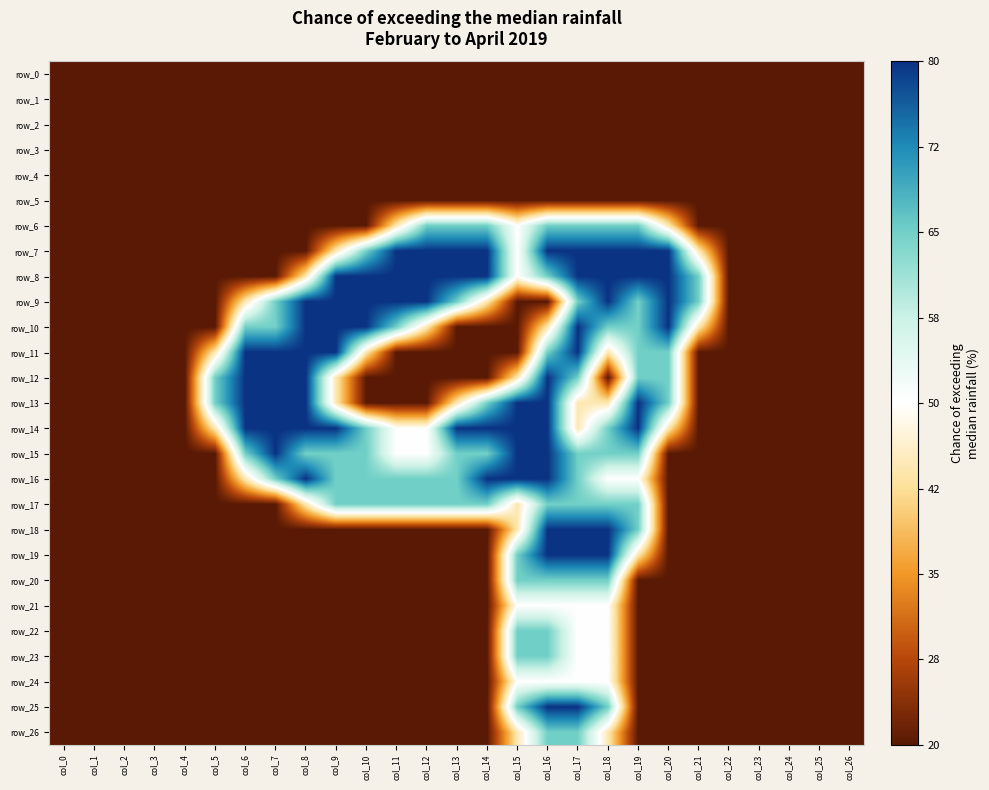

Reading left to right, list all the values displayed in this chart.

row_0: 0.0	0.0	0.0	0.0	0.0	0.0	0.0	0.0	0.0	0.0	0.0	0.0	0.0	0.0	0.0	0.0	0.0	0.0	0.0	0.0	0.0	0.0	0.0	0.0	0.0	0.0	0.0
row_1: 0.0	0.0	0.0	0.0	0.0	0.0	0.0	0.0	0.0	0.0	0.0	0.0	0.0	0.0	0.0	0.0	0.0	0.0	0.0	0.0	0.0	0.0	0.0	0.0	0.0	0.0	0.0
row_2: 0.0	0.0	0.0	0.0	0.0	0.0	0.0	0.0	0.0	0.0	0.0	0.0	0.0	0.0	0.0	0.0	0.0	0.0	0.0	0.0	0.0	0.0	0.0	0.0	0.0	0.0	0.0
row_3: 0.0	0.0	0.0	0.0	0.0	0.0	0.0	0.0	0.0	0.0	0.0	0.0	0.0	0.0	0.0	0.0	0.0	0.0	0.0	0.0	0.0	0.0	0.0	0.0	0.0	0.0	0.0
row_4: 0.0	0.0	0.0	0.0	0.0	0.0	0.0	0.0	0.0	0.0	0.0	0.0	0.0	0.0	0.0	0.0	0.0	0.0	0.0	0.0	0.0	0.0	0.0	0.0	0.0	0.0	0.0
row_5: 0.0	0.0	0.0	0.0	0.0	0.0	0.0	0.0	0.0	0.0	0.0	0.0	0.0	0.0	0.0	0.0	0.0	0.0	0.0	0.0	0.0	0.0	0.0	0.0	0.0	0.0	0.0
row_6: 0.0	0.0	0.0	0.0	0.0	0.0	0.0	0.0	0.0	0.0	0.0	0.8	1.5	1.5	1.5	1.0	1.5	1.5	1.5	1.5	0.8	0.0	0.0	0.0	0.0	0.0	0.0
row_7: 0.0	0.0	0.0	0.0	0.0	0.0	0.0	0.0	0.0	0.8	1.5	2.0	2.0	2.0	2.0	1.0	2.0	2.0	2.0	2.0	2.0	0.8	0.0	0.0	0.0	0.0	0.0
row_8: 0.0	0.0	0.0	0.0	0.0	0.0	0.0	0.0	0.8	2.0	2.0	2.0	2.0	2.0	2.0	1.0	1.5	2.0	2.0	2.0	2.0	1.5	0.0	0.0	0.0	0.0	0.0
row_9: 0.0	0.0	0.0	0.0	0.0	0.0	0.8	1.5	2.0	2.0	2.0	2.0	2.0	1.5	0.8	0.0	0.0	1.5	2.0	1.5	2.0	1.5	0.0	0.0	0.0	0.0	0.0
row_10: 0.0	0.0	0.0	0.0	0.0	0.0	1.5	1.5	2.0	2.0	2.0	1.5	0.8	0.0	0.0	0.0	0.8	2.0	1.5	1.5	2.0	0.8	0.0	0.0	0.0	0.0	0.0
row_11: 0.0	0.0	0.0	0.0	0.0	0.8	2.0	2.0	2.0	2.0	0.8	0.0	0.0	0.0	0.0	0.0	1.5	2.0	0.8	1.5	1.5	0.0	0.0	0.0	0.0	0.0	0.0
row_12: 0.0	0.0	0.0	0.0	0.0	1.5	2.0	2.0	2.0	0.8	0.0	0.0	0.0	0.0	0.0	0.8	2.0	1.5	0.0	1.5	1.5	0.0	0.0	0.0	0.0	0.0	0.0
row_13: 0.0	0.0	0.0	0.0	0.0	1.5	2.0	2.0	2.0	0.8	0.0	0.0	0.0	0.8	1.5	2.0	2.0	0.8	0.8	2.0	1.5	0.0	0.0	0.0	0.0	0.0	0.0
row_14: 0.0	0.0	0.0	0.0	0.0	0.8	2.0	2.0	2.0	2.0	1.5	1.0	1.0	2.0	2.0	2.0	2.0	0.8	1.5	2.0	0.8	0.0	0.0	0.0	0.0	0.0	0.0
row_15: 0.0	0.0	0.0	0.0	0.0	0.0	1.5	2.0	1.5	1.5	1.5	1.0	1.0	1.5	1.5	2.0	2.0	1.5	1.5	1.5	0.0	0.0	0.0	0.0	0.0	0.0	0.0
row_16: 0.0	0.0	0.0	0.0	0.0	0.0	0.8	1.5	2.0	1.5	1.5	1.5	1.5	1.5	2.0	2.0	2.0	1.5	1.0	1.0	0.0	0.0	0.0	0.0	0.0	0.0	0.0
row_17: 0.0	0.0	0.0	0.0	0.0	0.0	0.0	0.0	0.8	1.5	1.5	1.5	1.5	1.5	1.5	0.8	1.5	1.5	1.5	1.5	0.0	0.0	0.0	0.0	0.0	0.0	0.0
row_18: 0.0	0.0	0.0	0.0	0.0	0.0	0.0	0.0	0.0	0.0	0.0	0.0	0.0	0.0	0.0	0.8	2.0	2.0	2.0	1.5	0.0	0.0	0.0	0.0	0.0	0.0	0.0
row_19: 0.0	0.0	0.0	0.0	0.0	0.0	0.0	0.0	0.0	0.0	0.0	0.0	0.0	0.0	0.0	1.5	2.0	2.0	2.0	0.8	0.0	0.0	0.0	0.0	0.0	0.0	0.0
row_20: 0.0	0.0	0.0	0.0	0.0	0.0	0.0	0.0	0.0	0.0	0.0	0.0	0.0	0.0	0.0	1.5	1.5	1.5	1.5	0.0	0.0	0.0	0.0	0.0	0.0	0.0	0.0
row_21: 0.0	0.0	0.0	0.0	0.0	0.0	0.0	0.0	0.0	0.0	0.0	0.0	0.0	0.0	0.0	1.0	1.0	1.0	1.0	0.0	0.0	0.0	0.0	0.0	0.0	0.0	0.0
row_22: 0.0	0.0	0.0	0.0	0.0	0.0	0.0	0.0	0.0	0.0	0.0	0.0	0.0	0.0	0.0	1.5	1.5	1.0	1.0	0.0	0.0	0.0	0.0	0.0	0.0	0.0	0.0
row_23: 0.0	0.0	0.0	0.0	0.0	0.0	0.0	0.0	0.0	0.0	0.0	0.0	0.0	0.0	0.0	1.5	1.5	1.0	1.0	0.0	0.0	0.0	0.0	0.0	0.0	0.0	0.0
row_24: 0.0	0.0	0.0	0.0	0.0	0.0	0.0	0.0	0.0	0.0	0.0	0.0	0.0	0.0	0.0	1.0	1.0	1.0	1.0	0.0	0.0	0.0	0.0	0.0	0.0	0.0	0.0
row_25: 0.0	0.0	0.0	0.0	0.0	0.0	0.0	0.0	0.0	0.0	0.0	0.0	0.0	0.0	0.0	1.5	2.0	2.0	1.5	0.0	0.0	0.0	0.0	0.0	0.0	0.0	0.0
row_26: 0.0	0.0	0.0	0.0	0.0	0.0	0.0	0.0	0.0	0.0	0.0	0.0	0.0	0.0	0.0	0.8	1.5	1.5	0.8	0.0	0.0	0.0	0.0	0.0	0.0	0.0	0.0